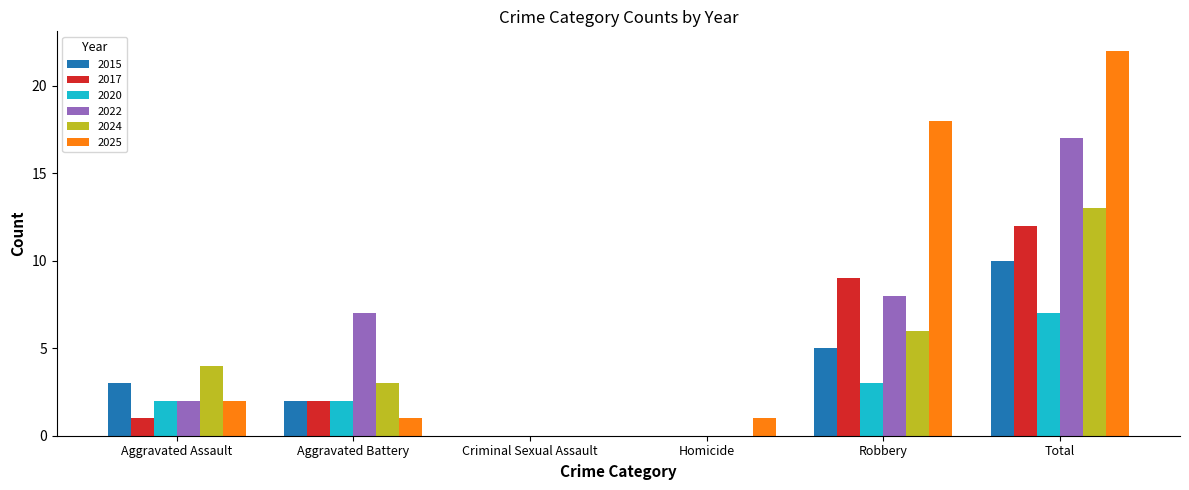

True or false: 2017 has a value of 0 at Criminal Sexual Assault.

True